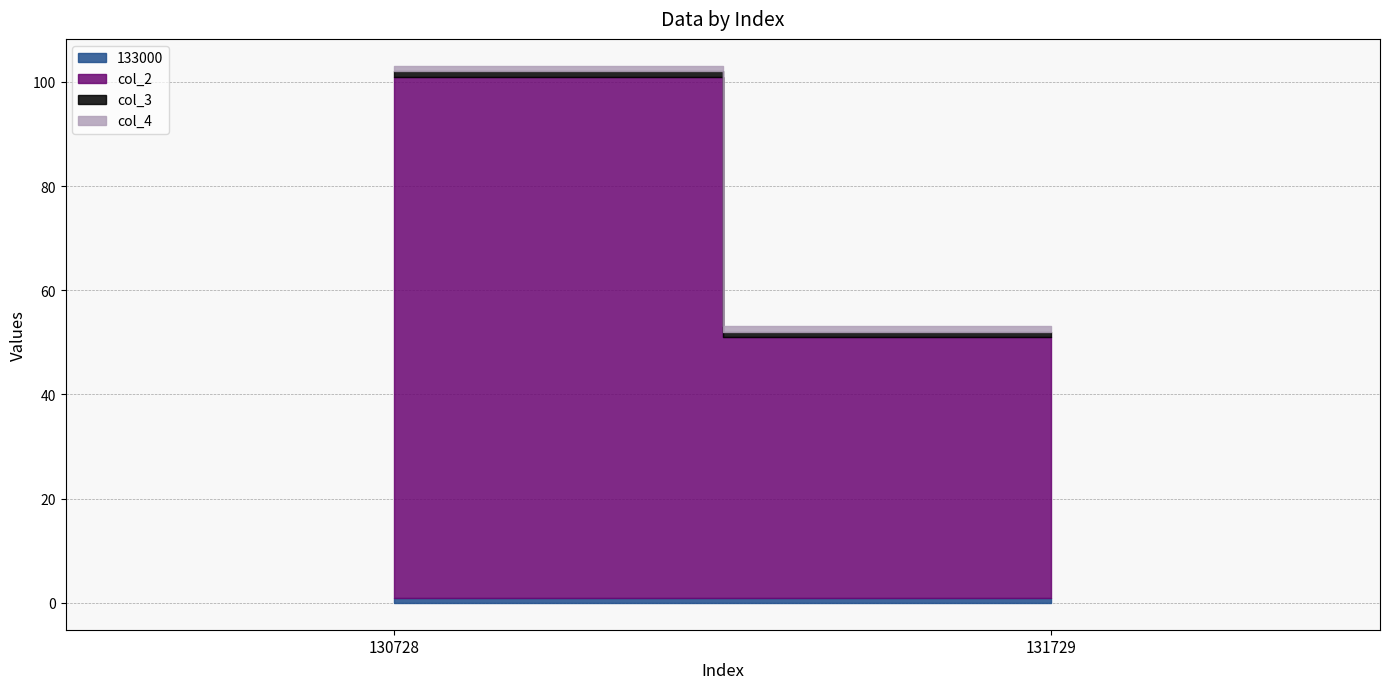

At which label is 133000 closest to 1?

131729